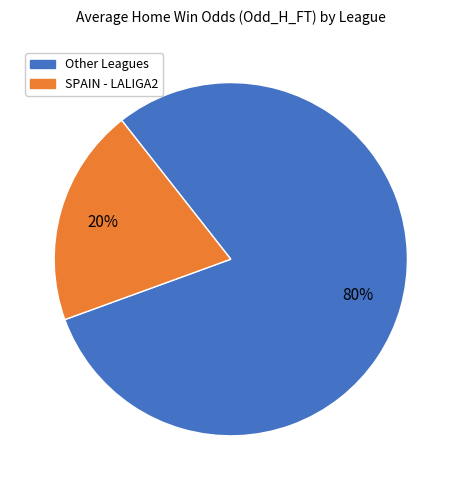

Which category has the biggest portion of the pie?

Other Leagues